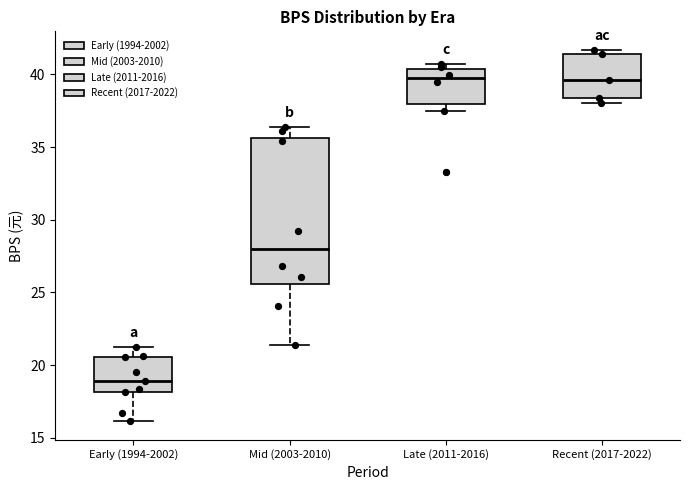

Where is the upper edge of the box for Mid (2003-2010) on the y-axis? The values are not printed on the chart, so give them approximately, as read against the axis.

35.5